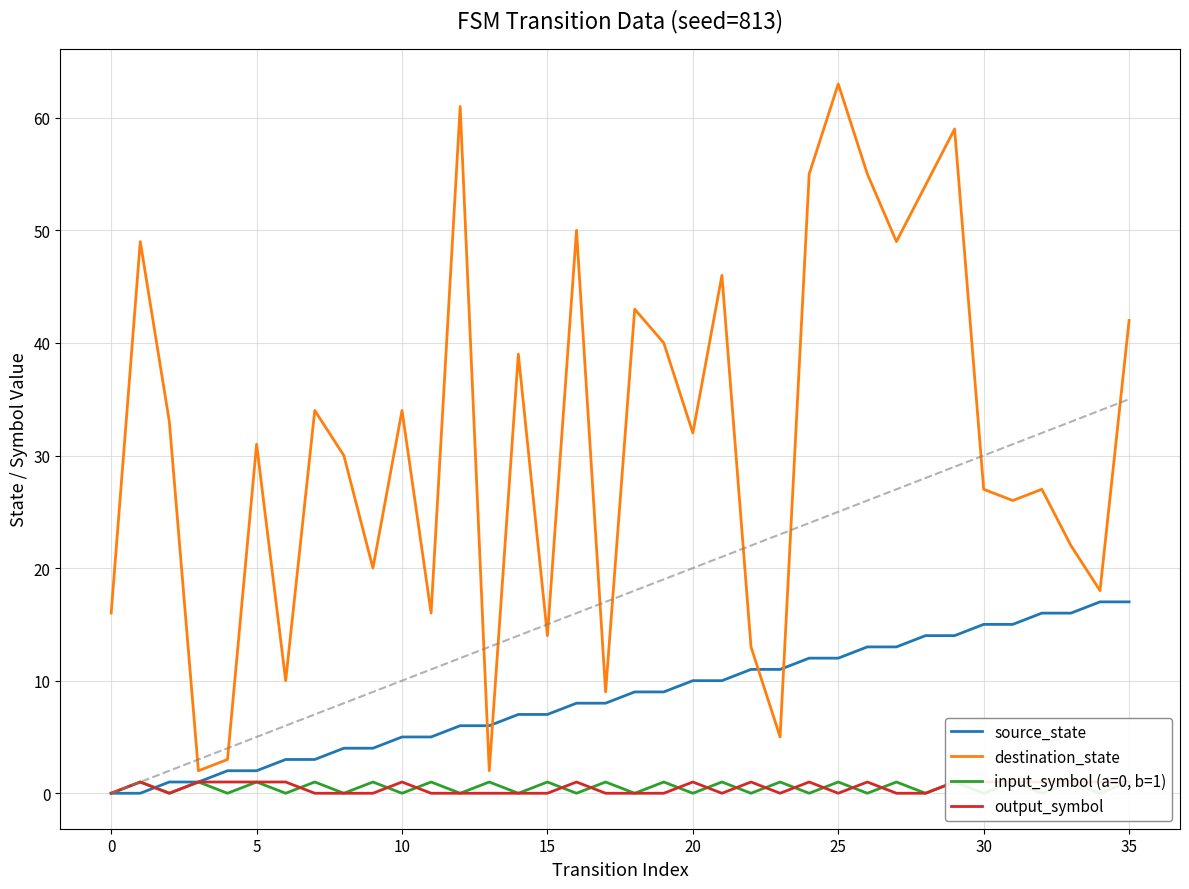

True or false: destination_state and input_symbol (a=0, b=1) cross at least once.

False